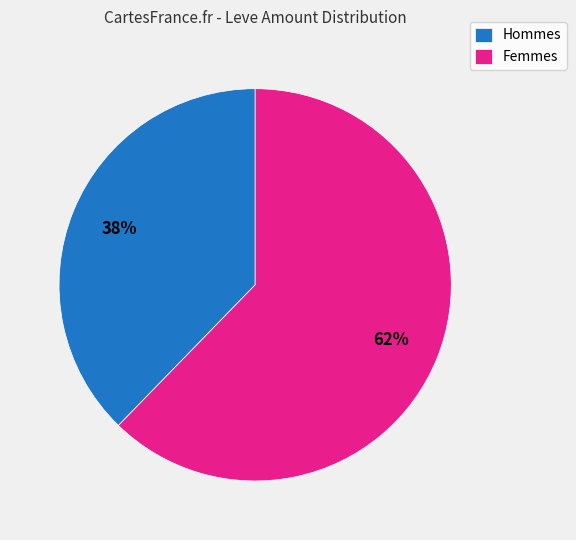

Between Hommes and Femmes, which is larger?

Femmes